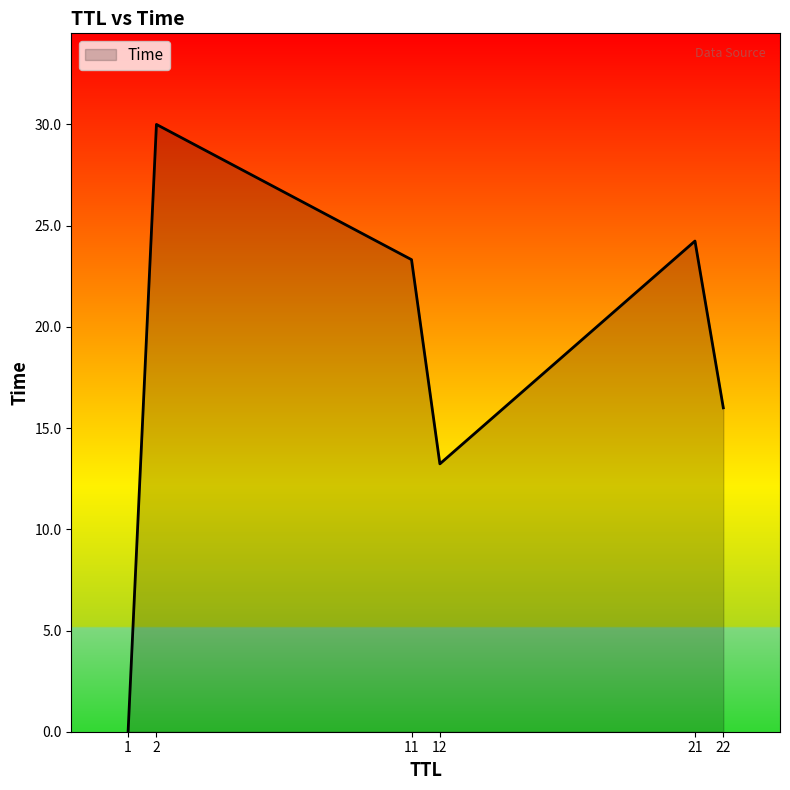

True or false: the data shows 16.0 at 22.

True